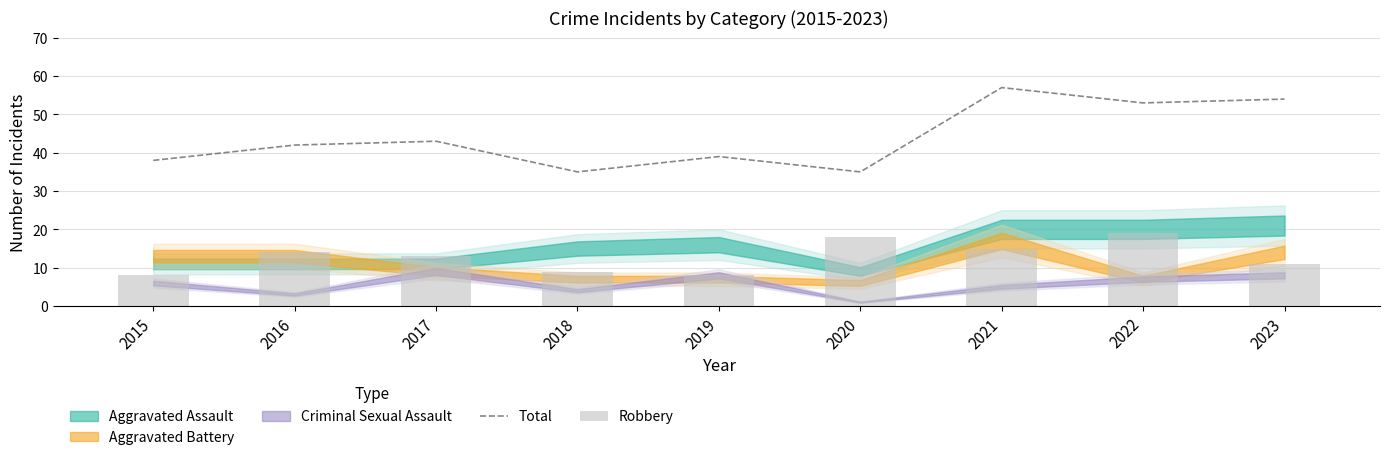

What is the difference between the Robbery values at 2022 and 2017?

6